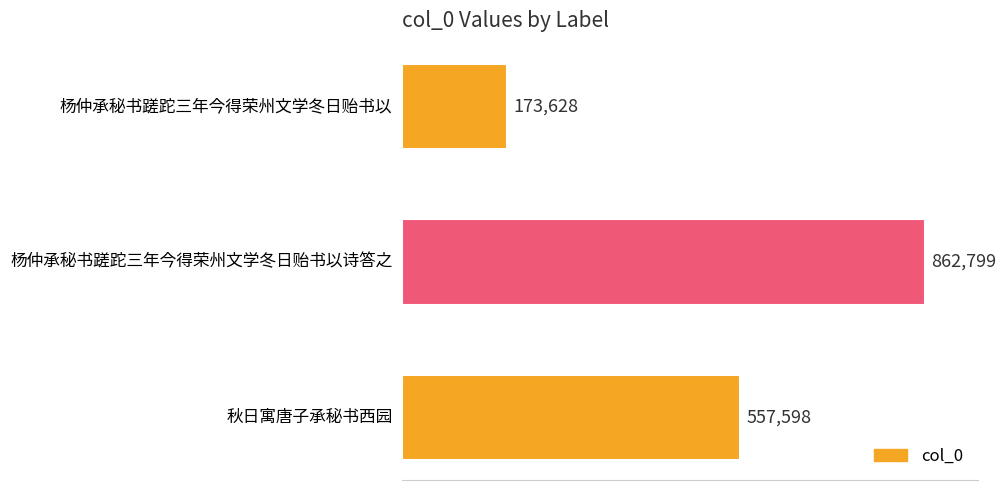

Are the bars horizontal?

Yes